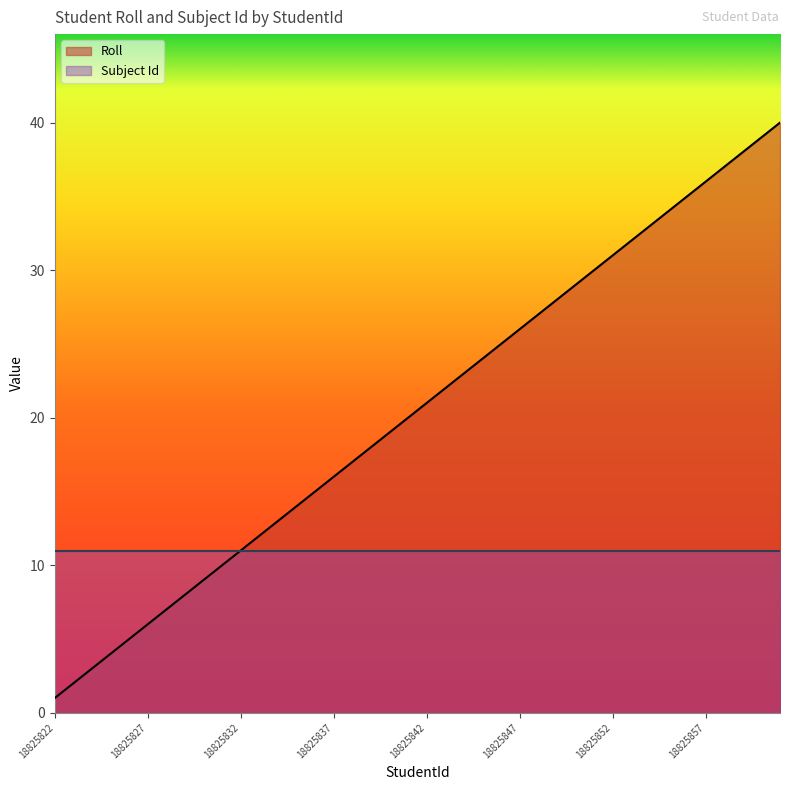

Reading left to right, what are all the values shown in this chart?

1	2	3	4	5	6	7	8	9	10	11	12	13	14	15	16	17	18	19	20	21	22	23	24	25	26	27	28	29	30	31	32	33	34	35	36	37	38	39	40